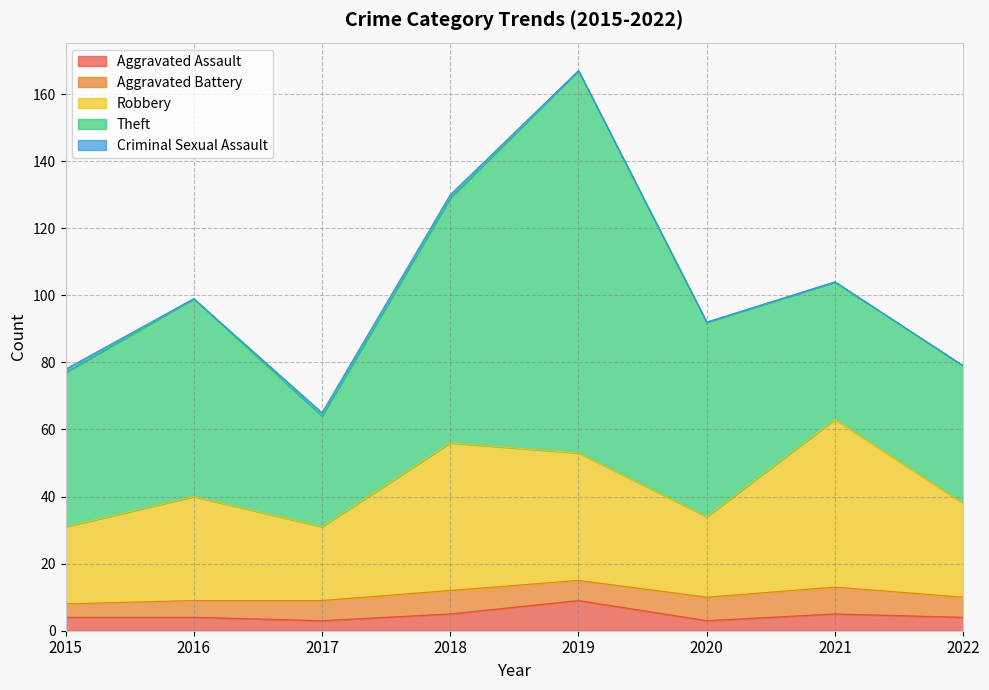

At which label does Aggravated Assault reach its minimum?

2017